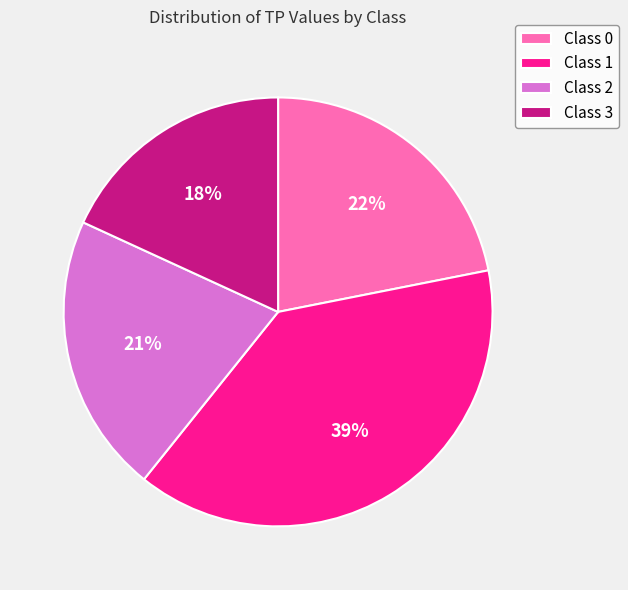

Which slice is the smallest?

Class 3